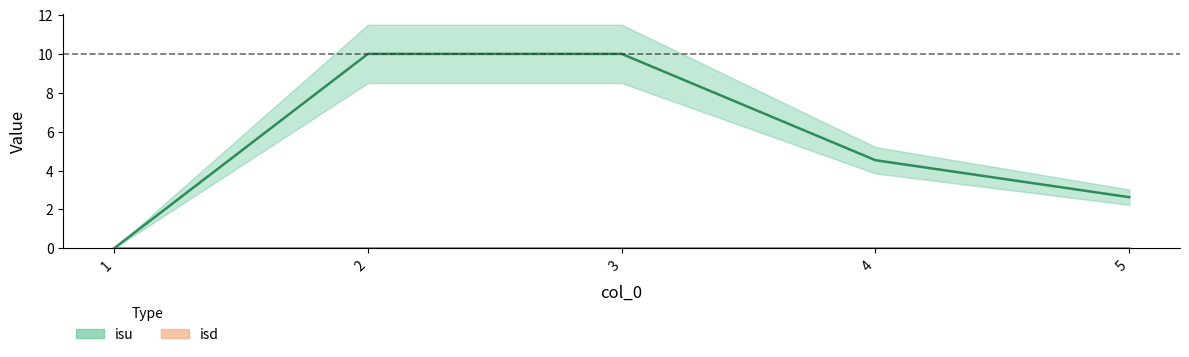

List the labels in order of value, largest first.

2, 3, 4, 5, 1